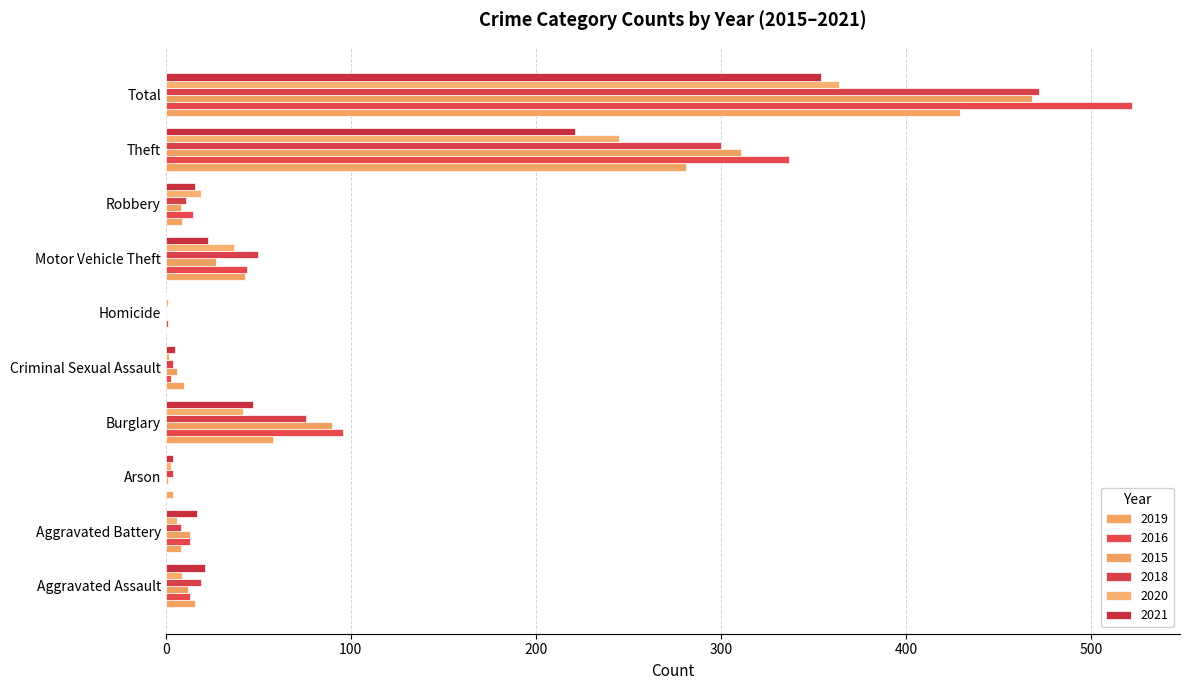

How many categories are shown in the chart?

10